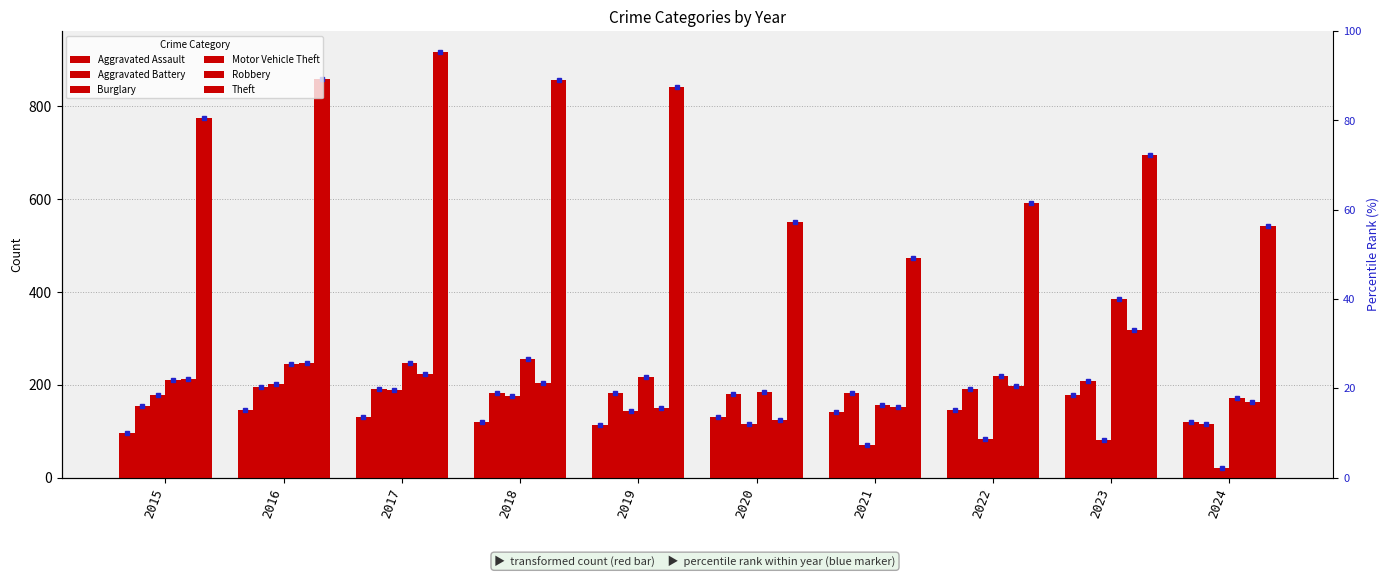

How many data points does each series have?

10